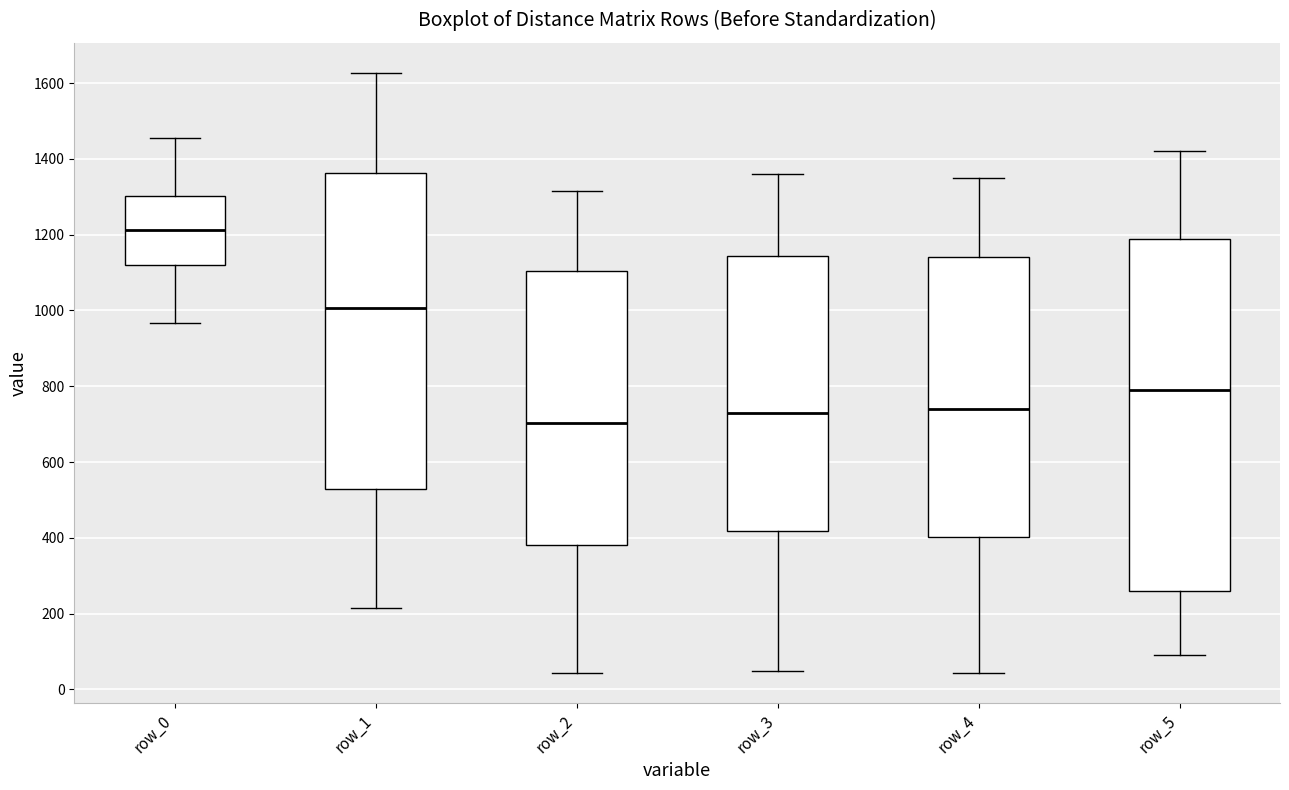

Which box's median line is the highest?

row_0